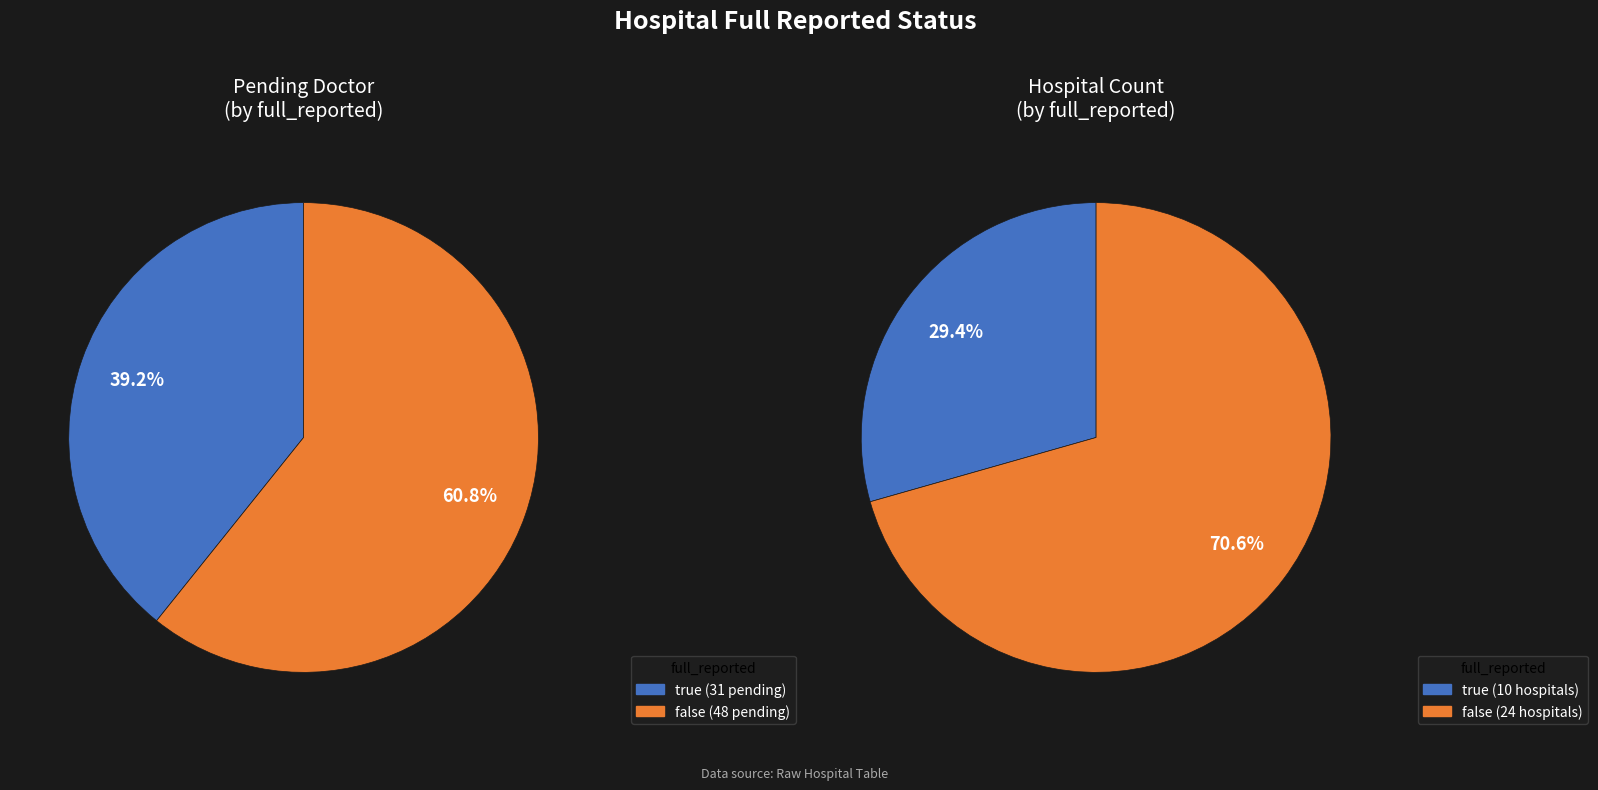

How many segments does this pie chart have?

2